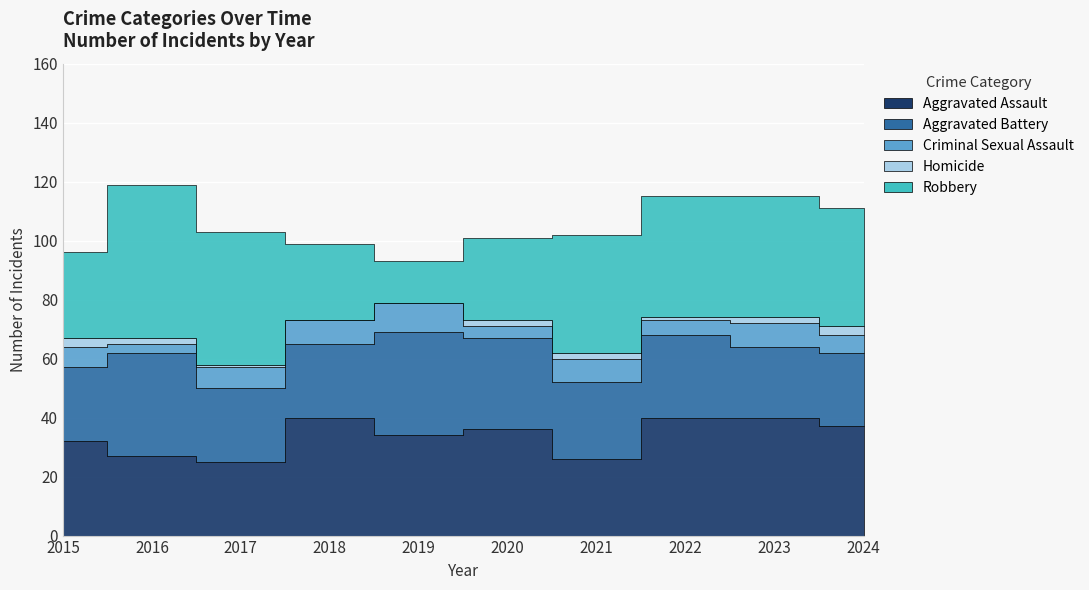

What is the difference between the second highest and second lowest values in the Criminal Sexual Assault series?

4